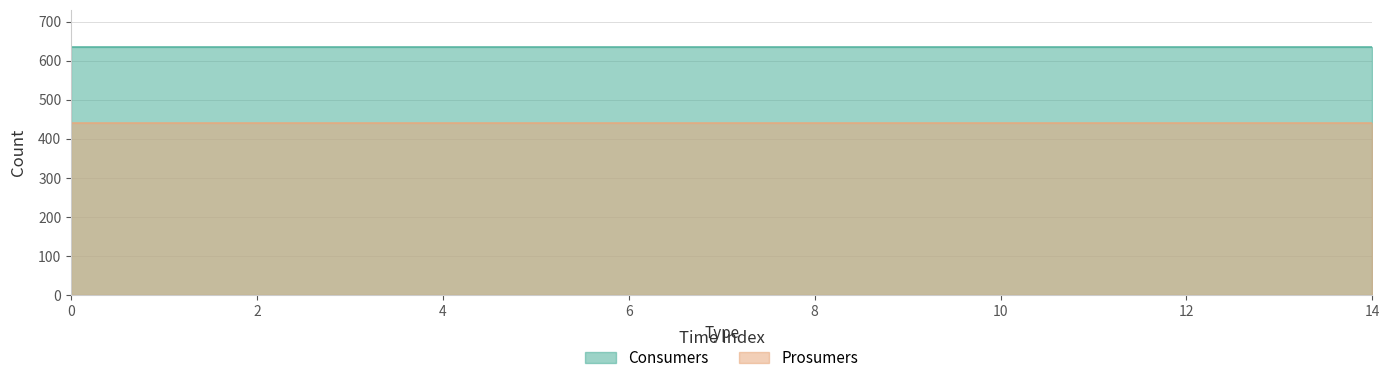

Which has a higher value, 7 or 1?

7